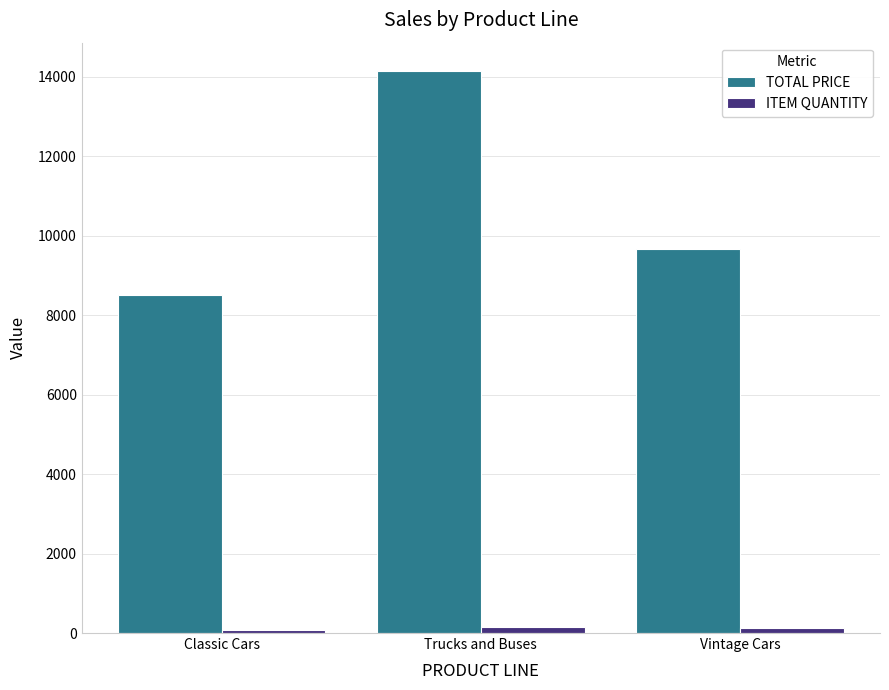

How many distinct data groups are displayed?

2